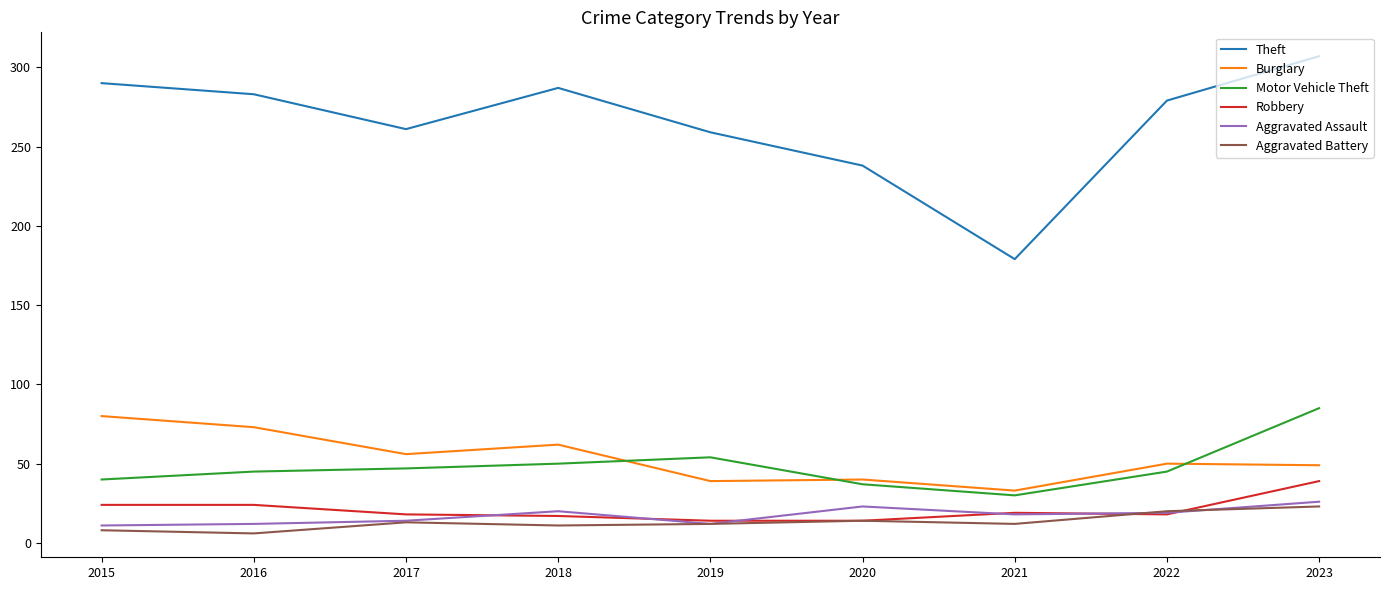

What is the greatest value displayed?

307